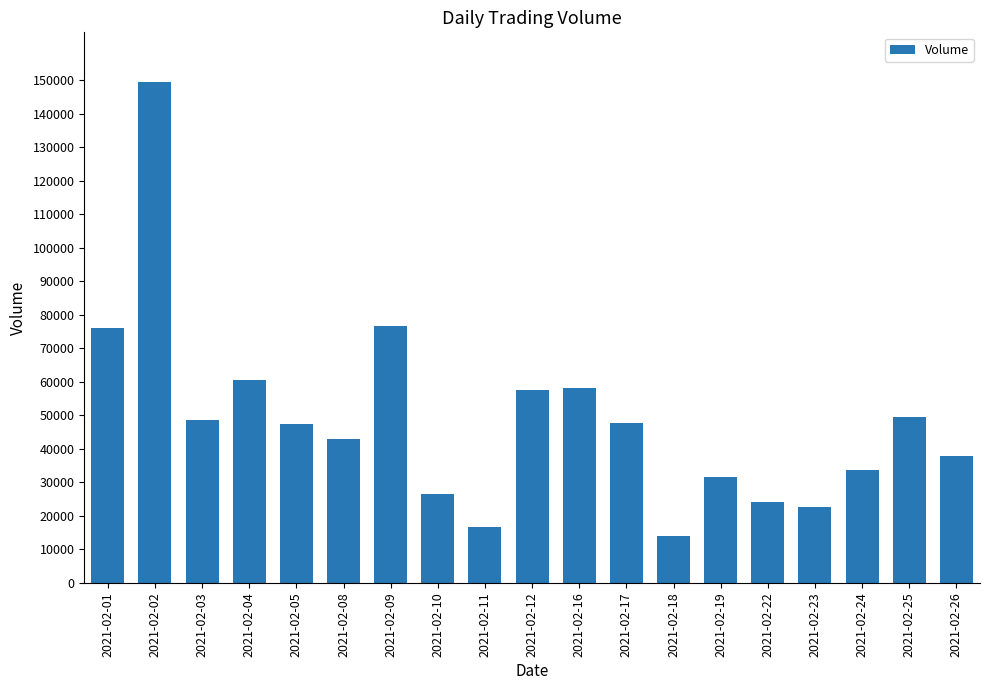

What is the ratio of the value at 2021-02-16 to the value at 2021-02-10?

2.2